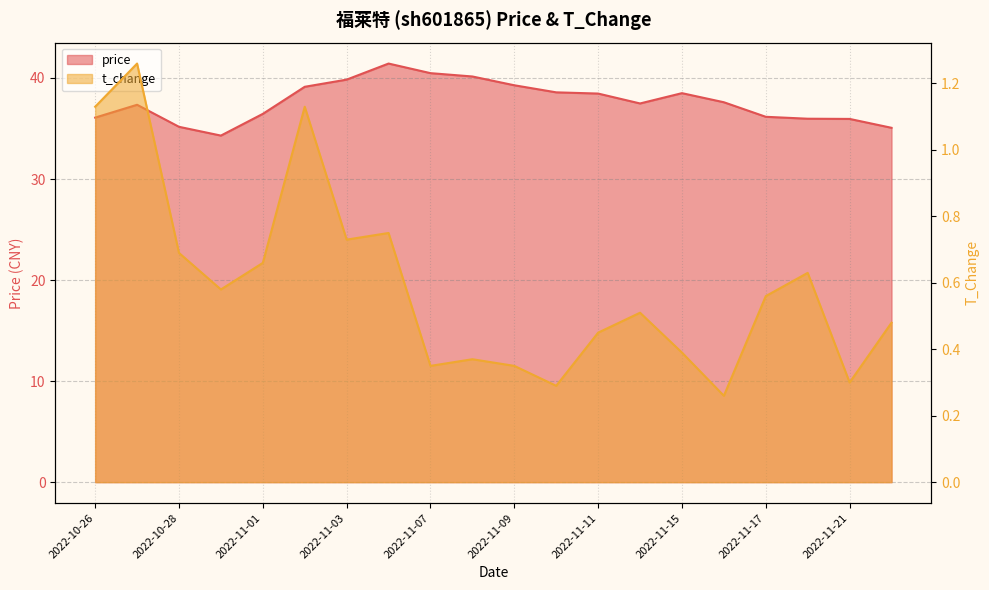

Is the value of price at 2022-11-08 greater than the value of t_change at 2022-11-22?

Yes